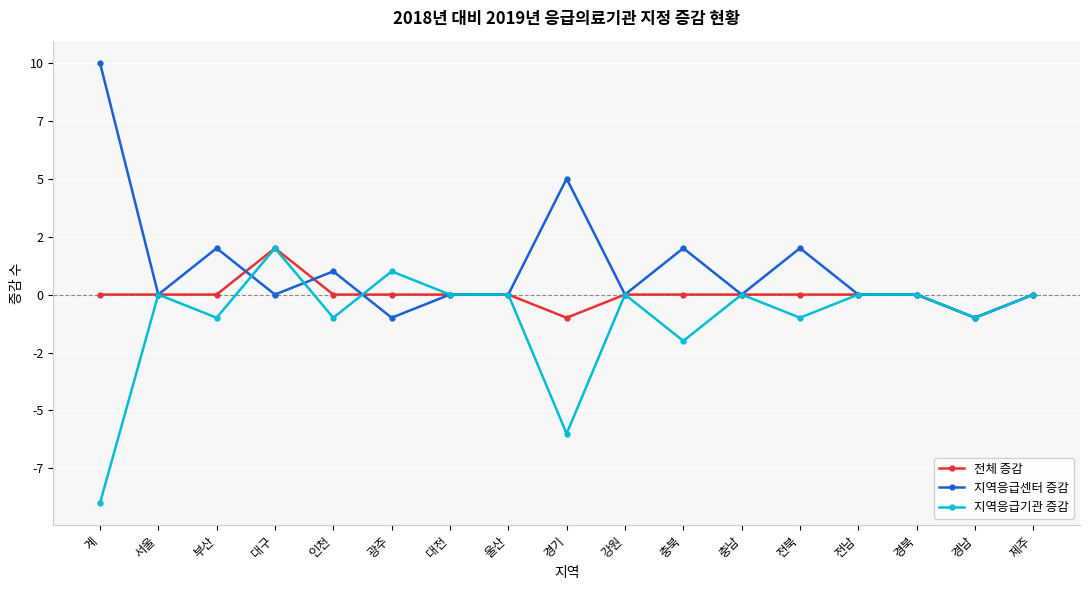

Is the value of 지역응급기관 증감 at 전북 greater than the value of 지역응급센터 증감 at 인천?

No